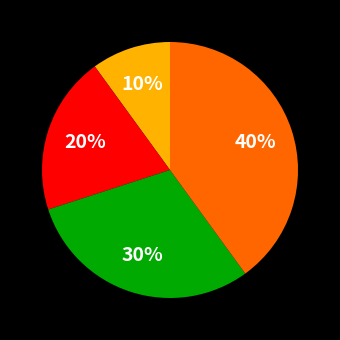

Count the number of slices in the pie.

4